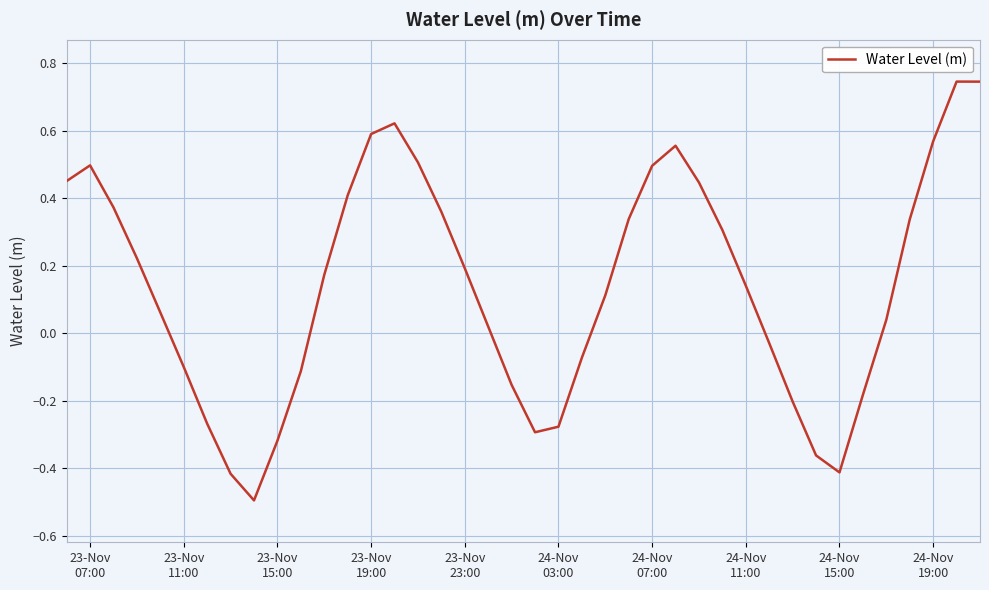

What is the minimum value shown in the chart?

-0.5